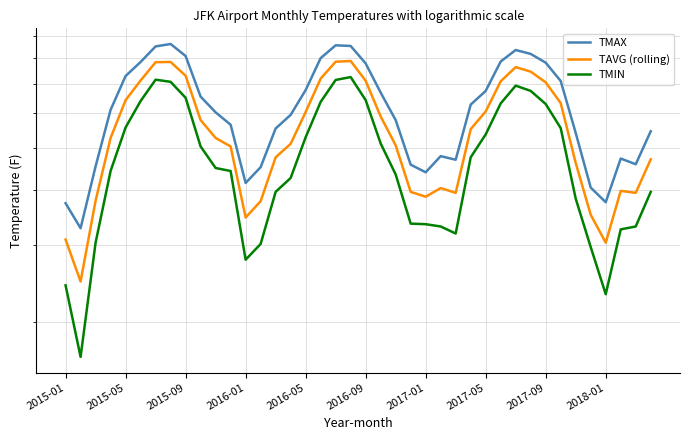

What is the sum of all TMAX values?

2472.2